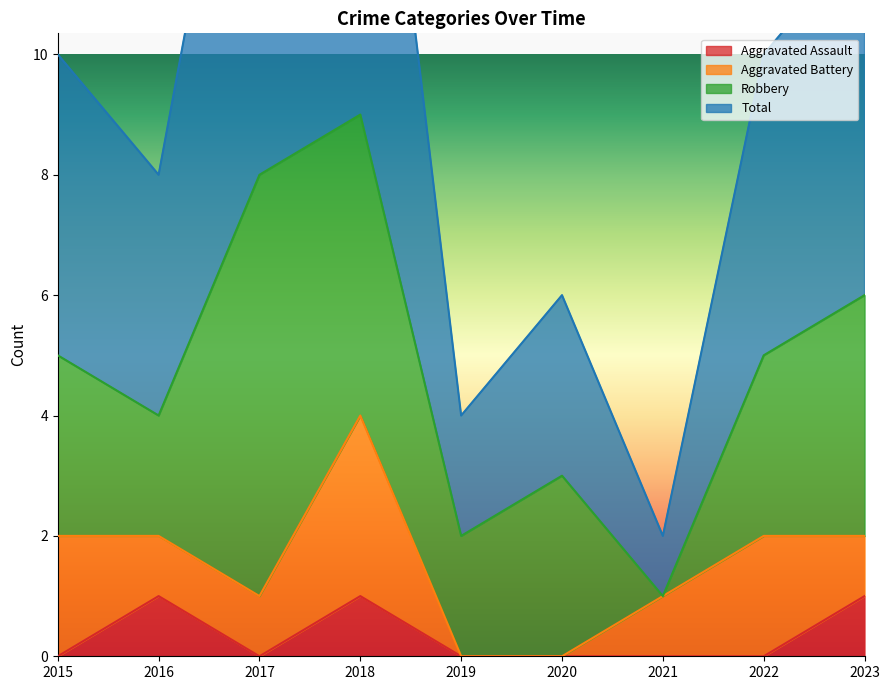

At how many categories does at least one series exceed 6?

6